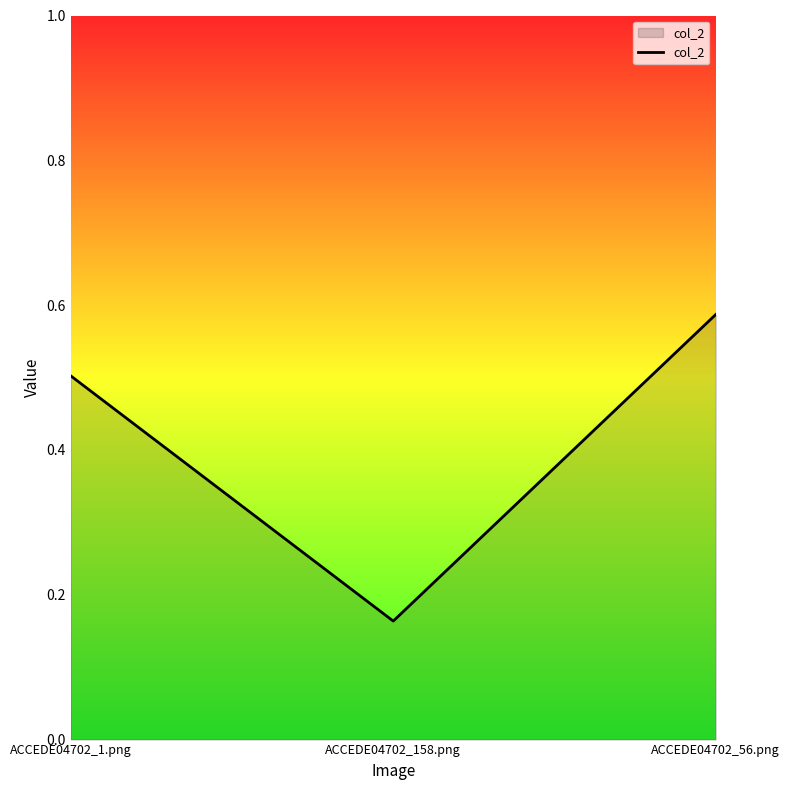

What position from the left is ACCEDE04702_158.png?

2